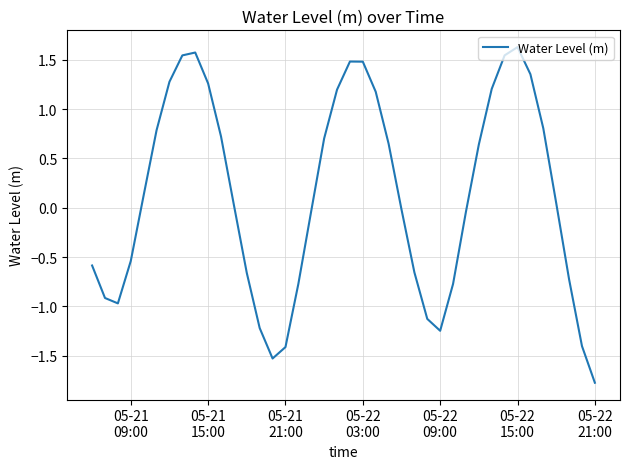

What is the difference between the maximum and minimum values?

3.4